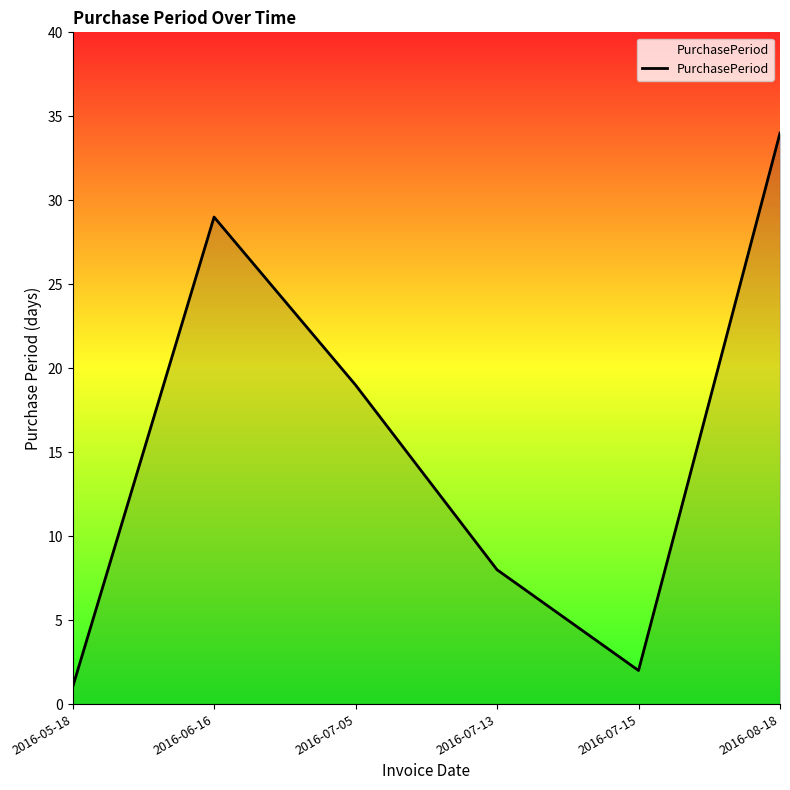

What position from the left is 2016-08-18?

6